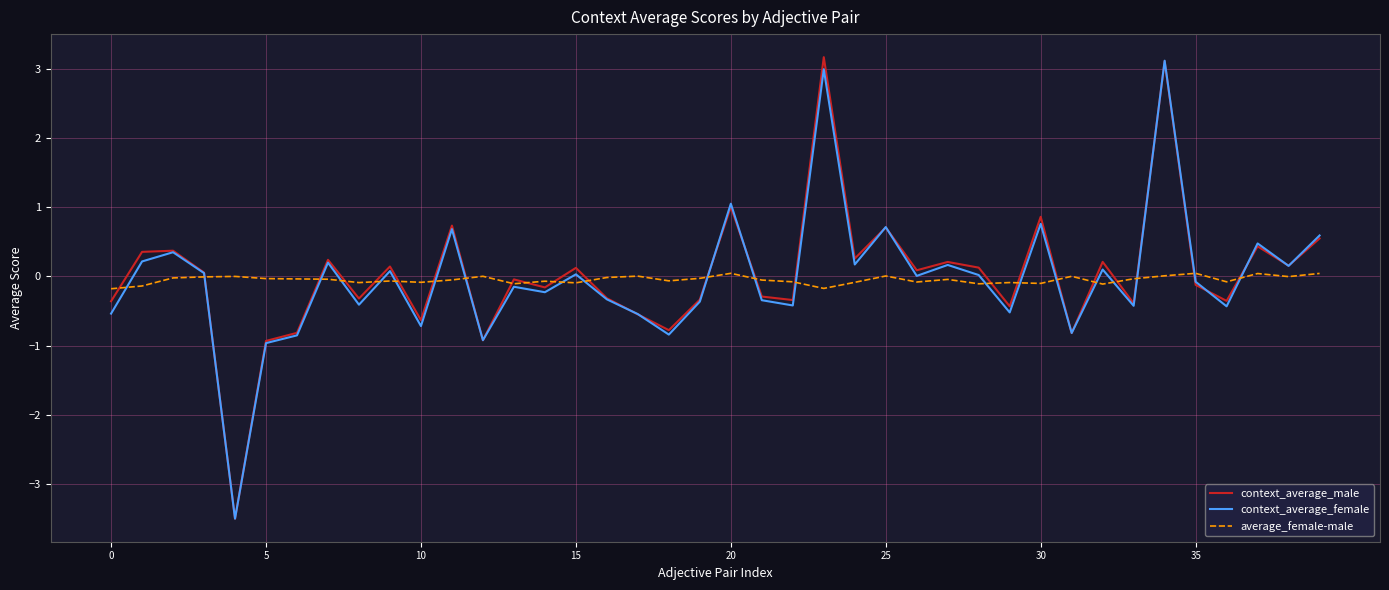

What are all the series names shown in the legend?

context_average_male, context_average_female, average_female-male